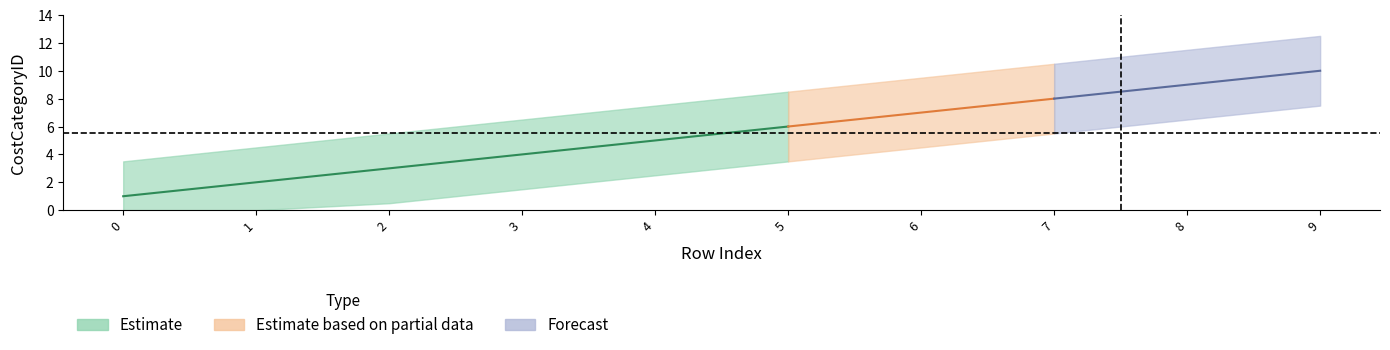

Does the chart have visible grid lines?

No